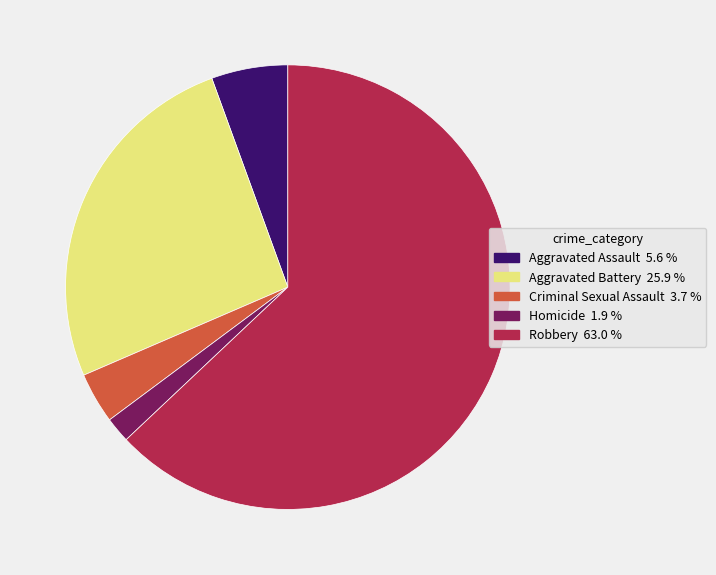

Rank the categories by value from highest to lowest.

Robbery, Aggravated Battery, Aggravated Assault, Criminal Sexual Assault, Homicide